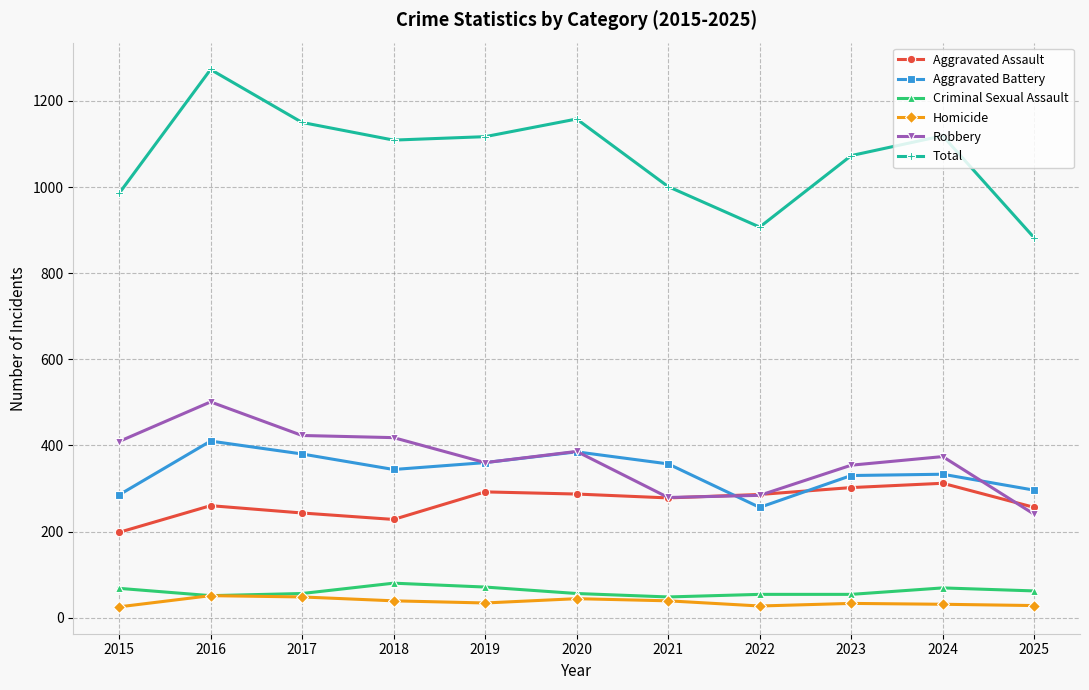

How many data points in Criminal Sexual Assault are less than 56?

4